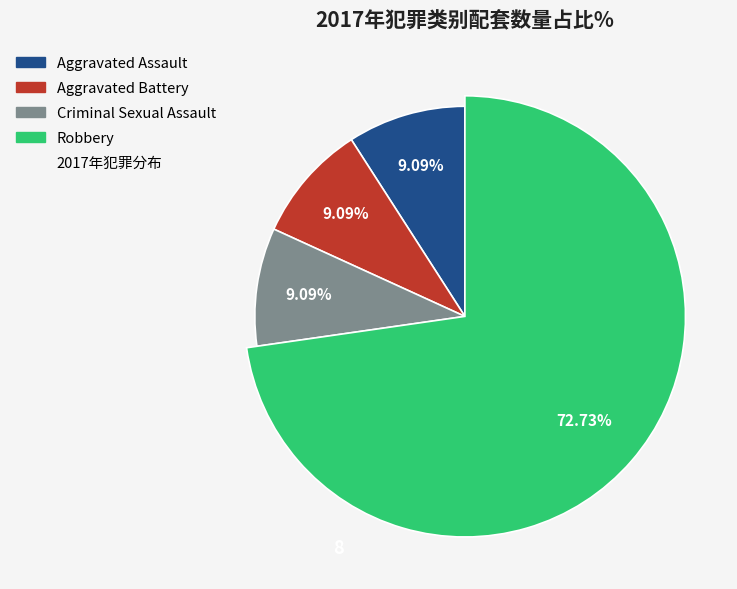

How many slices are in this pie chart?

4